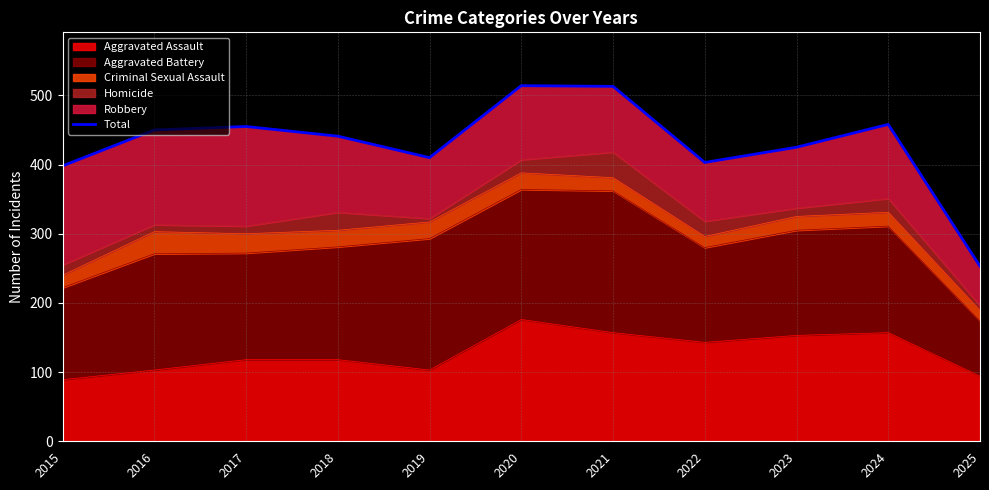

At which label does the data first exceed 441?

2016